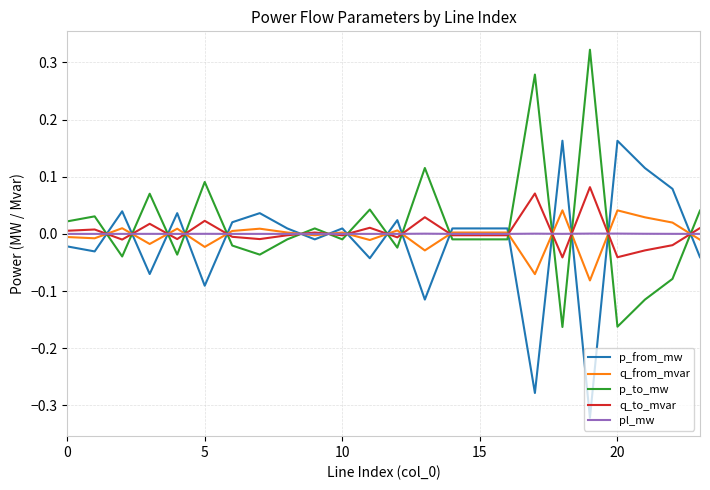

List the series in order of their peak value, lowest first.

pl_mw, q_from_mvar, q_to_mvar, p_from_mw, p_to_mw